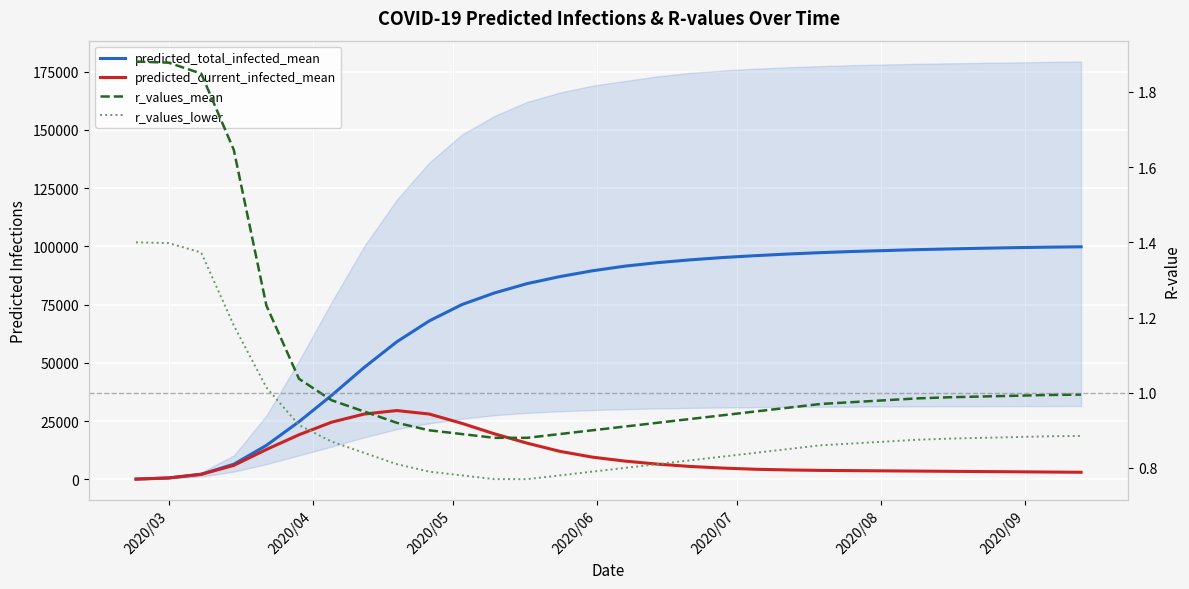

True or false: predicted_total_infected_mean has a value of 39266.7 at 17.

False